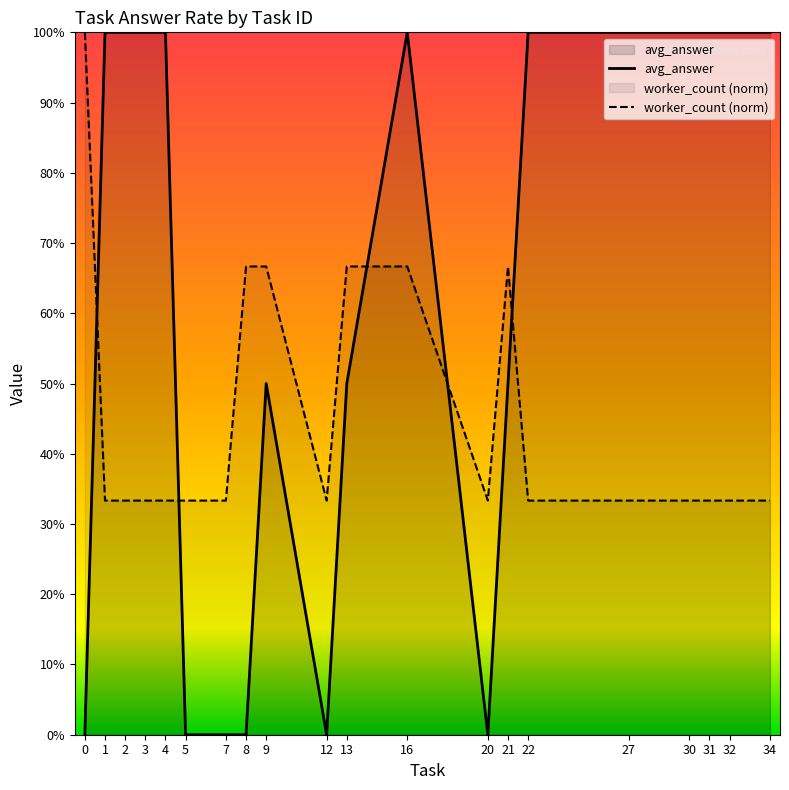

Reading left to right, extract all data points from this chart.

avg_answer: 0.0	1.0	1.0	1.0	1.0	0.0	0.0	0.0	0.5	0.0	0.5	1.0	0.0	0.5	1.0	1.0	1.0	1.0	1.0	1.0
worker_count (norm): 1.0	0.3	0.3	0.3	0.3	0.3	0.3	0.7	0.7	0.3	0.7	0.7	0.3	0.7	0.3	0.3	0.3	0.3	0.3	0.3